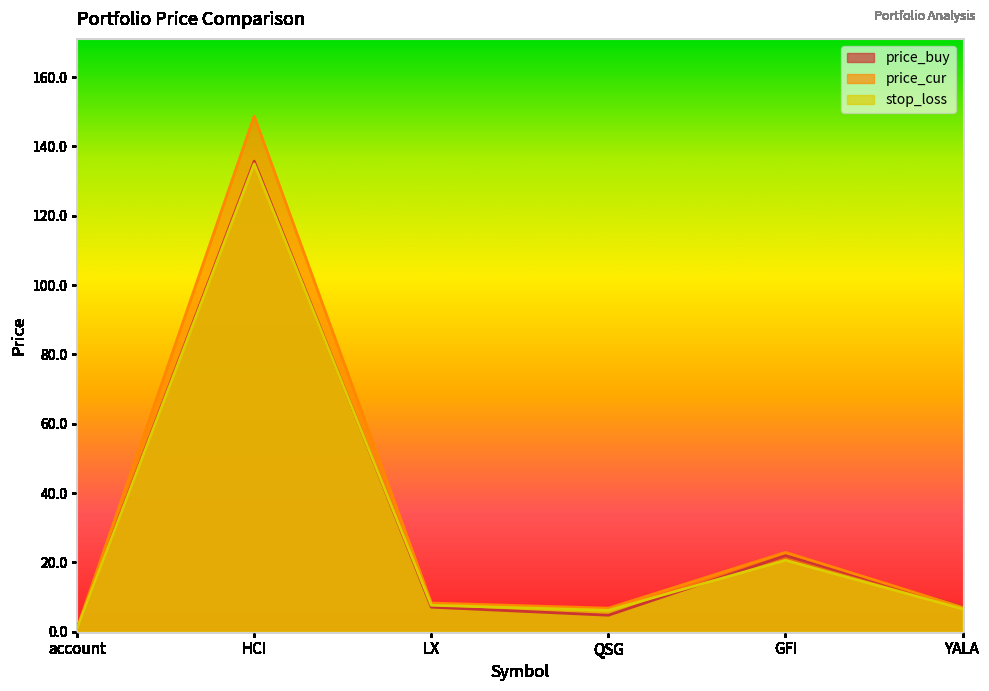

At which label does price_buy reach its minimum?

account